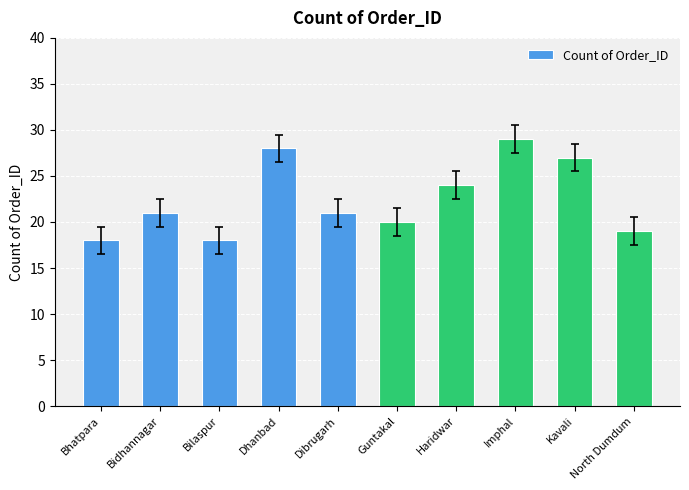

What is the sum of the values at Bilaspur and Haridwar?

42